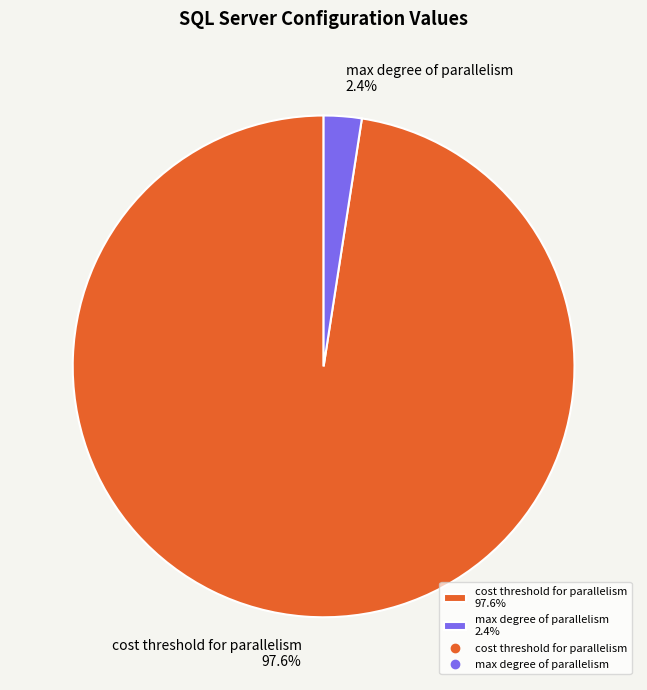

What portion of the pie excludes cost threshold for parallelism 97.6%?

2.4%